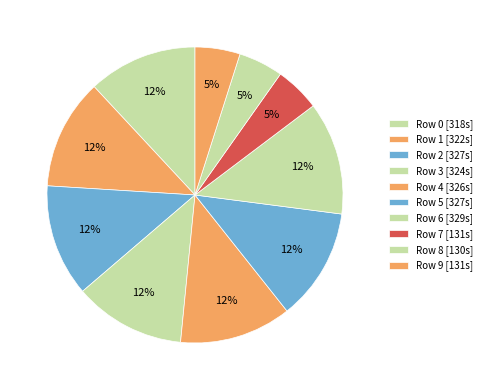

Count the number of slices in the pie.

10